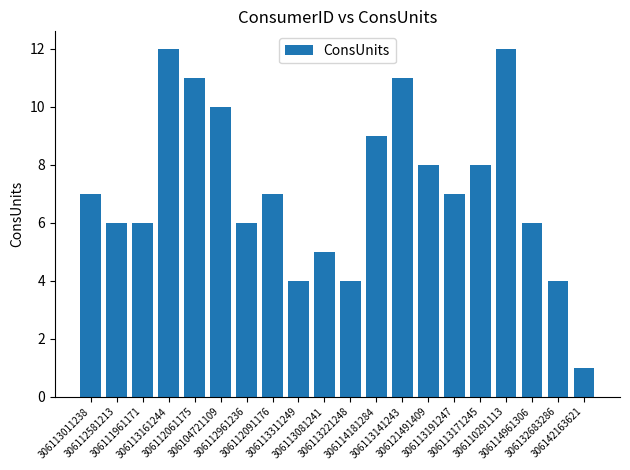

What is the difference between the maximum and second lowest values?

8